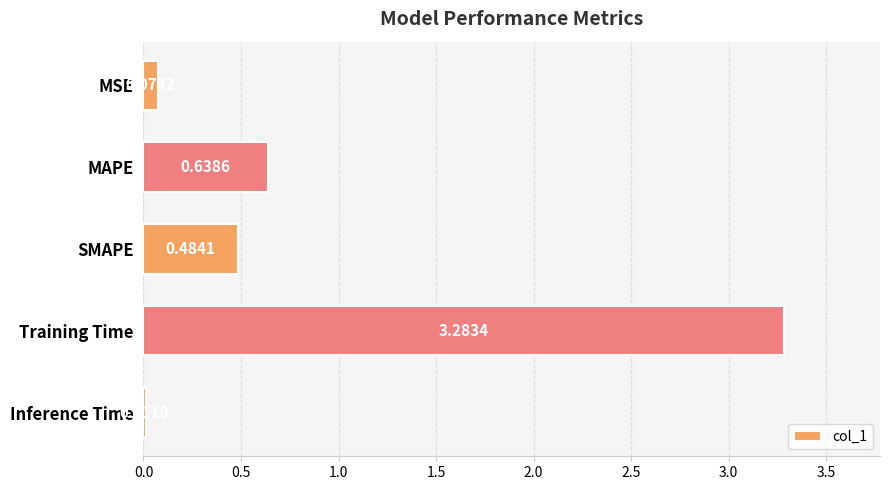

What is the sum of all values?

4.5